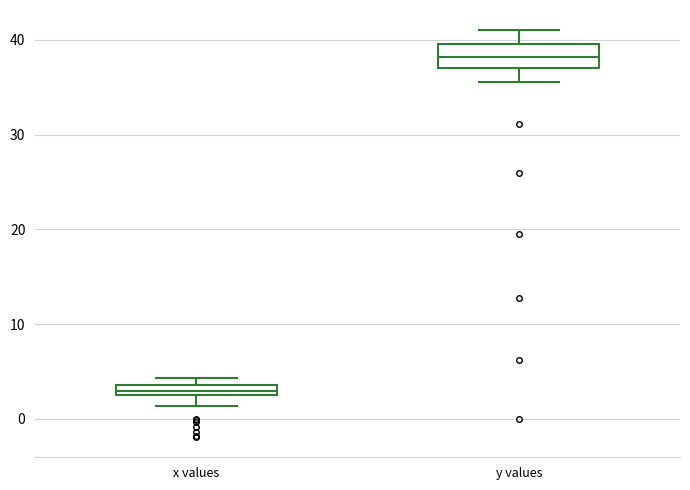

Which box's median line is the highest?

y values